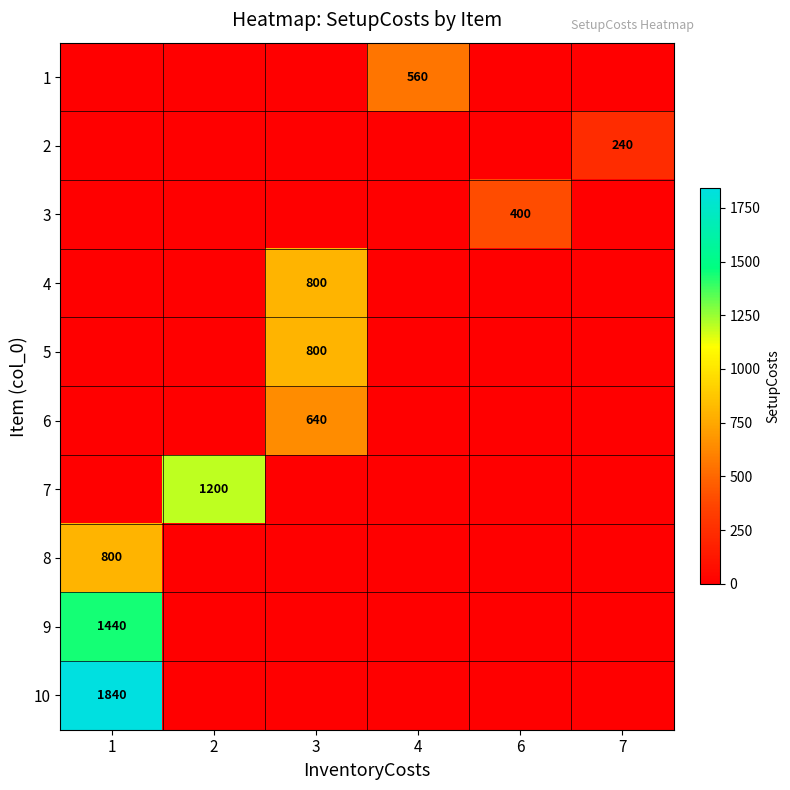

True or false: 4 has a value of 1059 at 3.

False